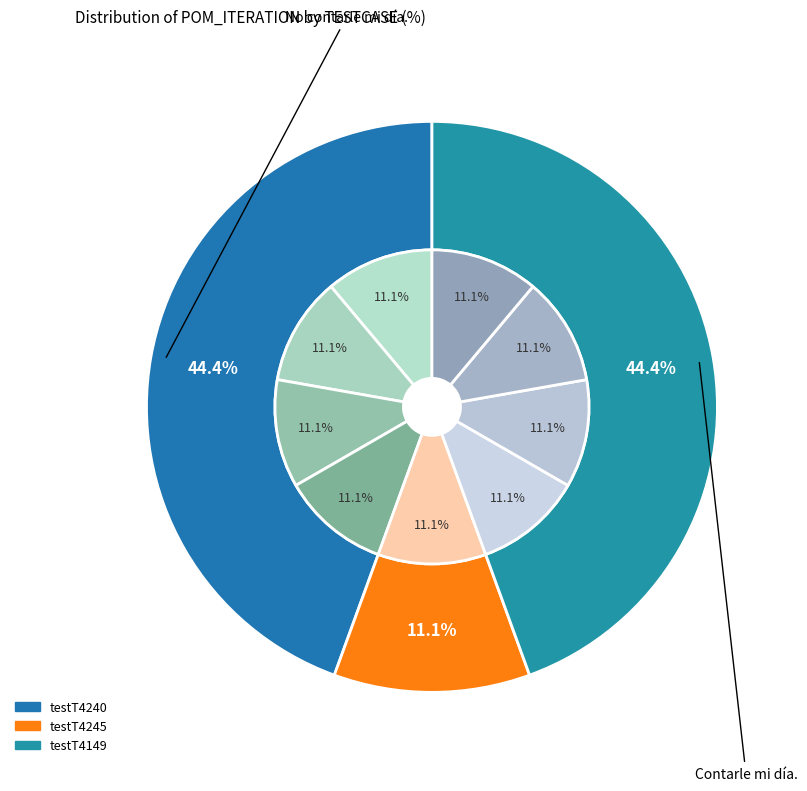

Is it true that testT4149 is 44% of the pie?

True